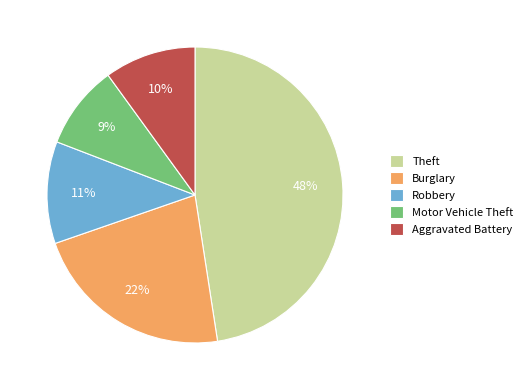

Is it true that Aggravated Battery is 1% of the pie?

False